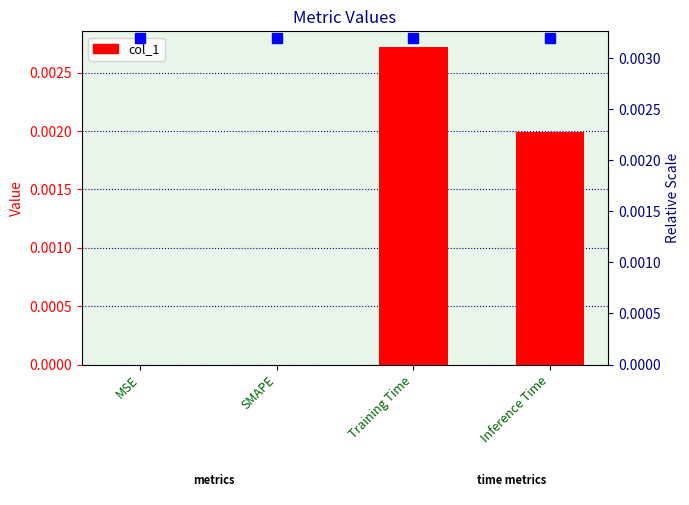

The chart shows a value of 0.0 at Training Time. True or false?

True